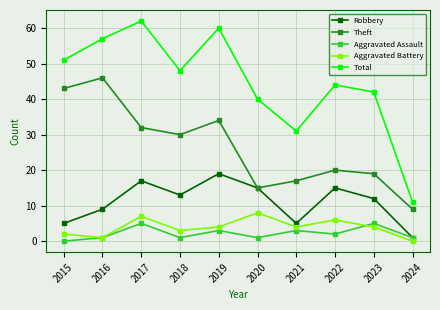

What are all the series names shown in the legend?

Robbery, Theft, Aggravated Assault, Aggravated Battery, Total